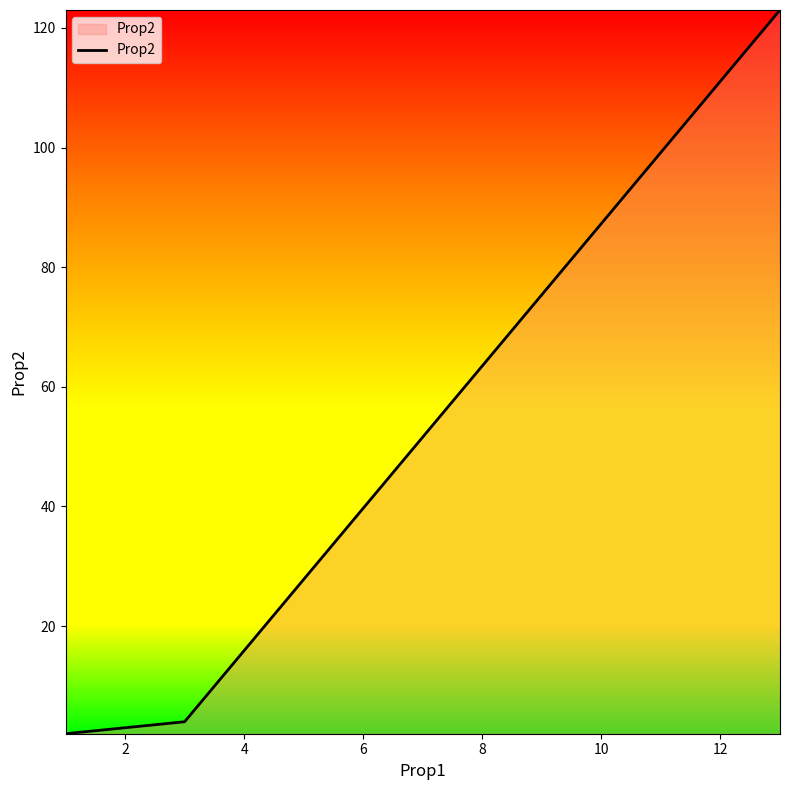

How many values are below 4?

1